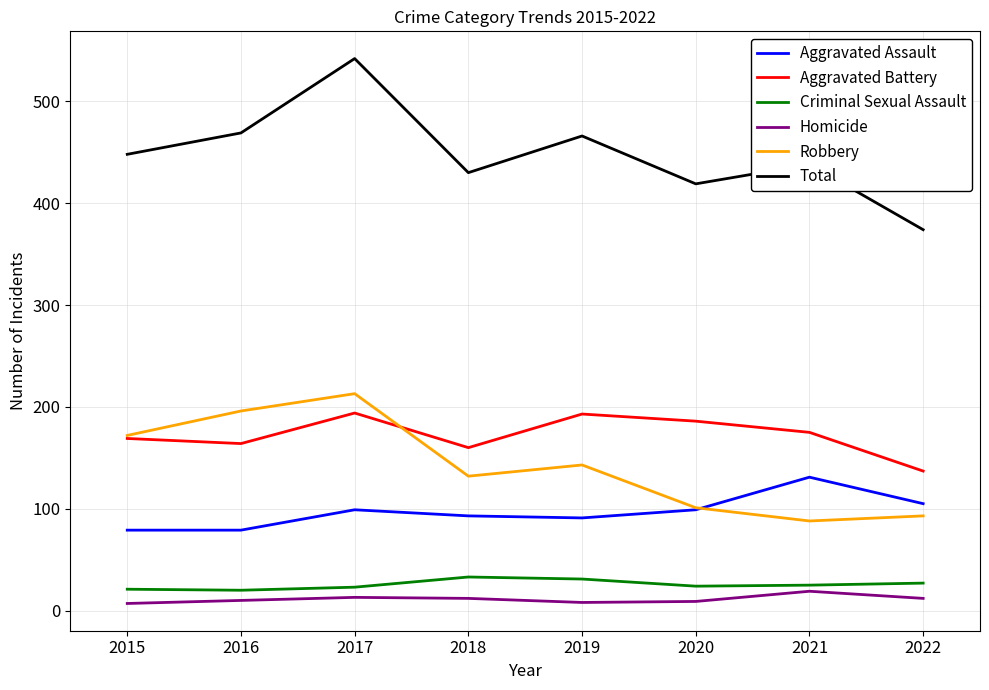

At which category is the sum across all series the highest?

2017